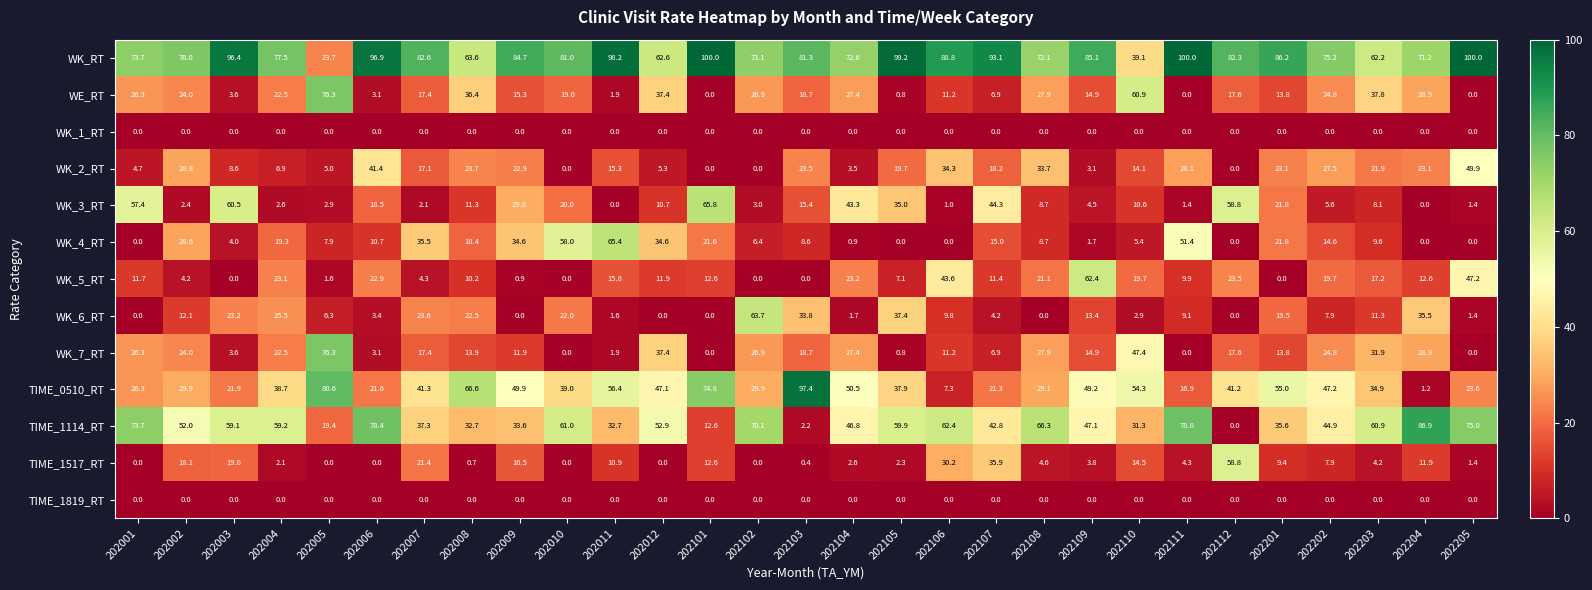

The value of TIME_1114_RT at 202011 is 32.7. True or false?

True